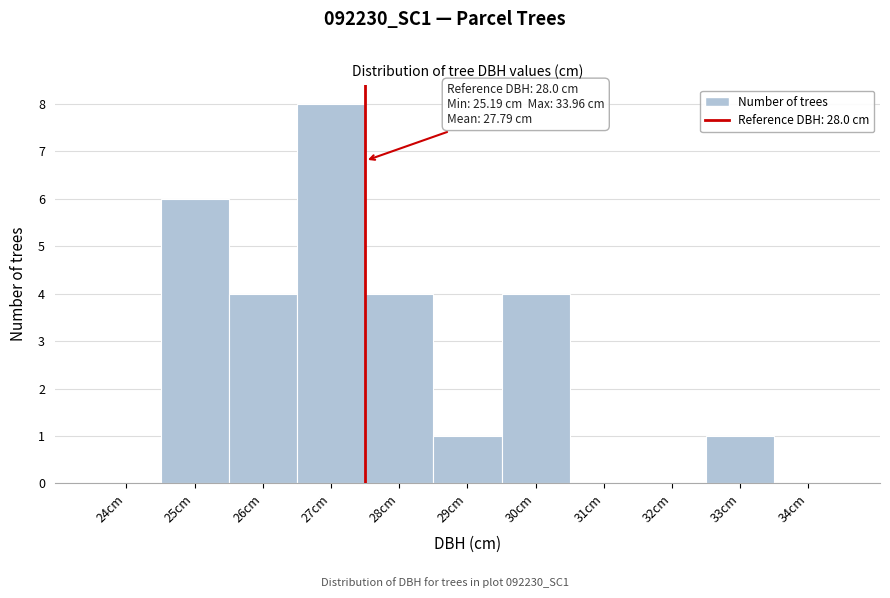

Reading left to right, extract all data points from this chart.

24cm=0	25cm=6	26cm=4	27cm=8	28cm=4	29cm=1	30cm=4	31cm=0	32cm=0	33cm=1	34cm=0